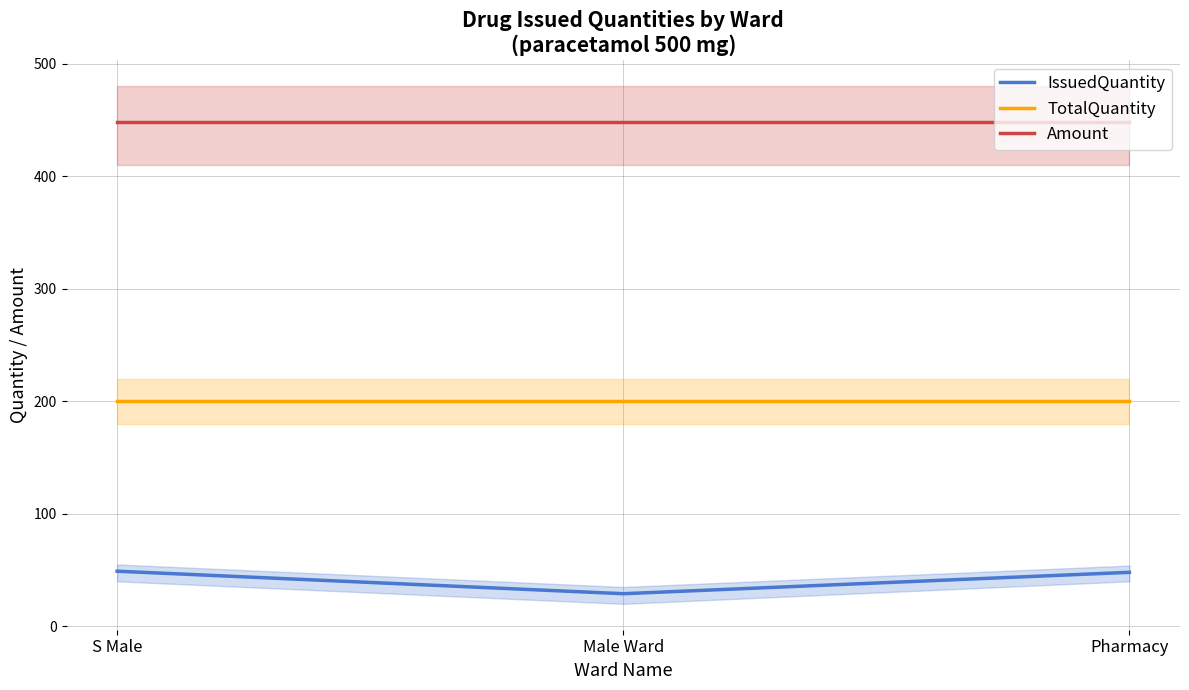

Which series has the largest total across all categories?

Amount